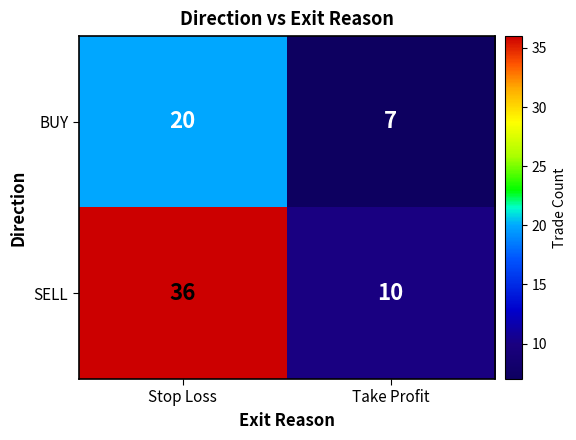

Which series changed the most between Stop Loss and Take Profit?

SELL